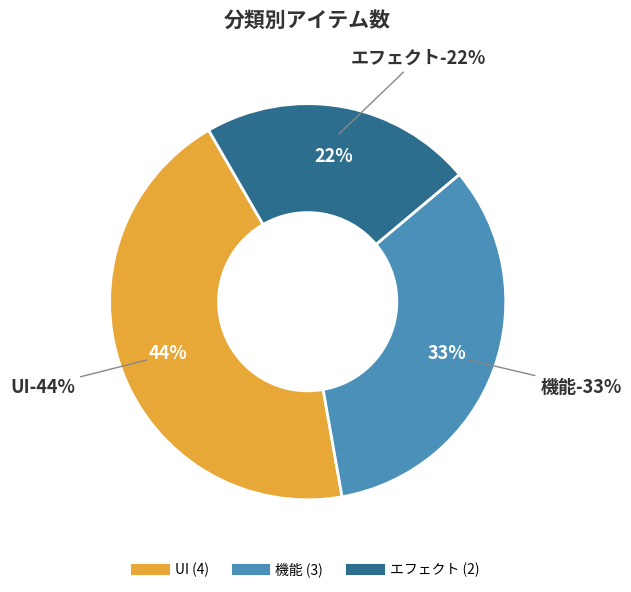

Rank the categories by value from lowest to highest.

エフェクト, 機能, UI